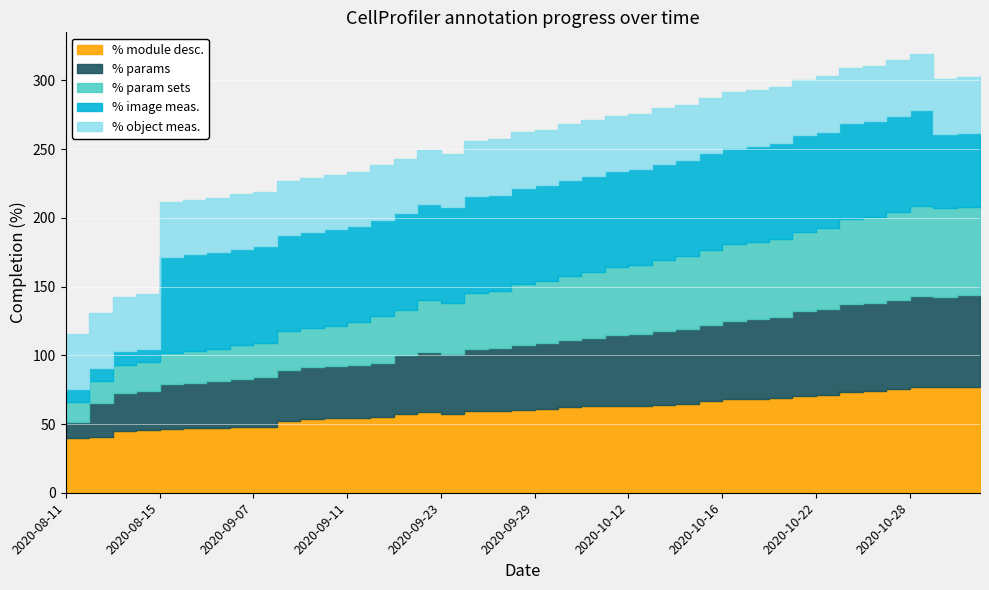

True or false: % params has a value of 62.5 at 2020-10-22.

True